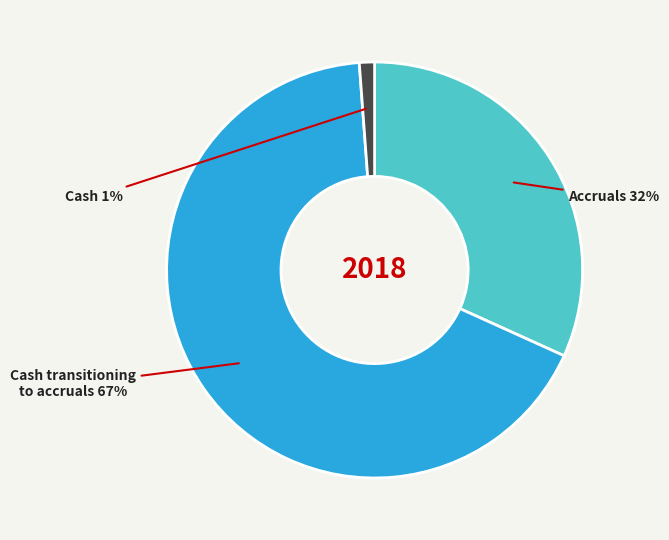

To the nearest percent, what is the average slice percentage?

33%